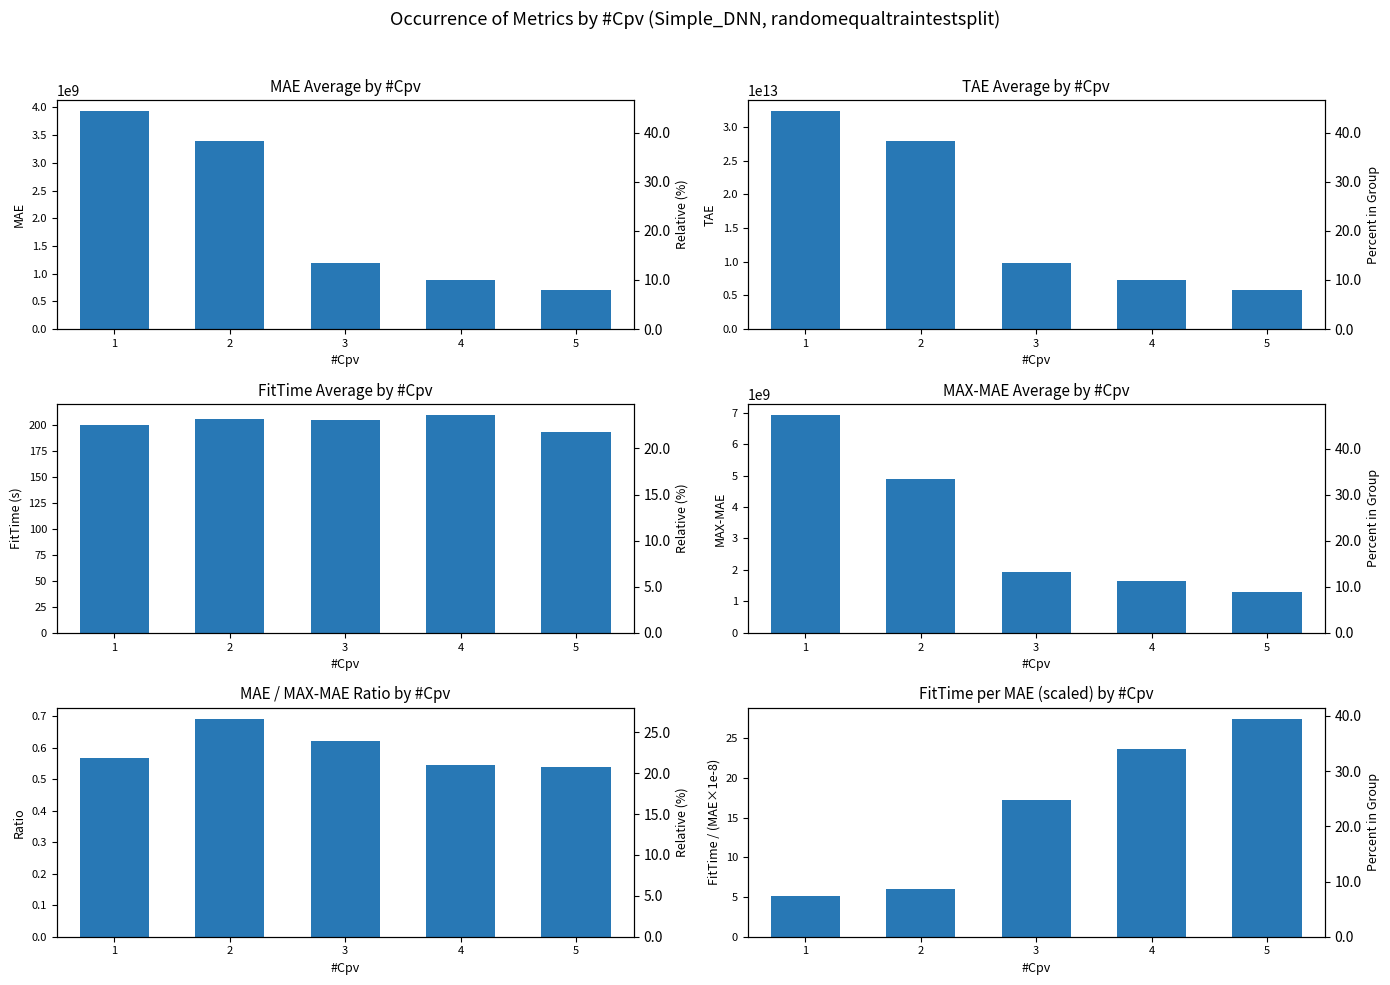

What is the lowest value of the FitTime series?

193.5